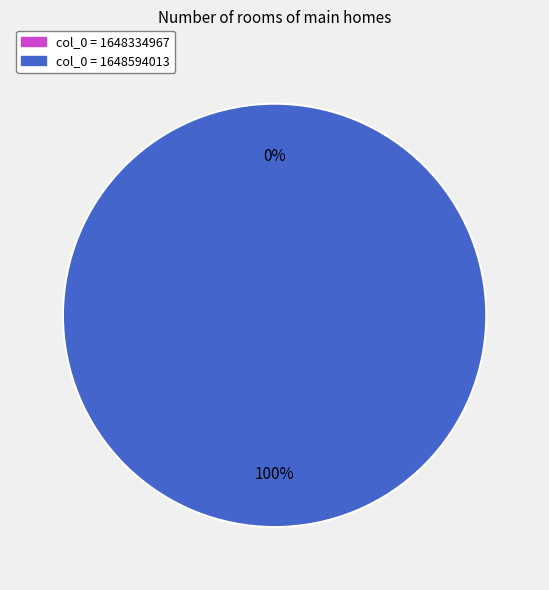

To the nearest percent, what is the average slice percentage?

50%